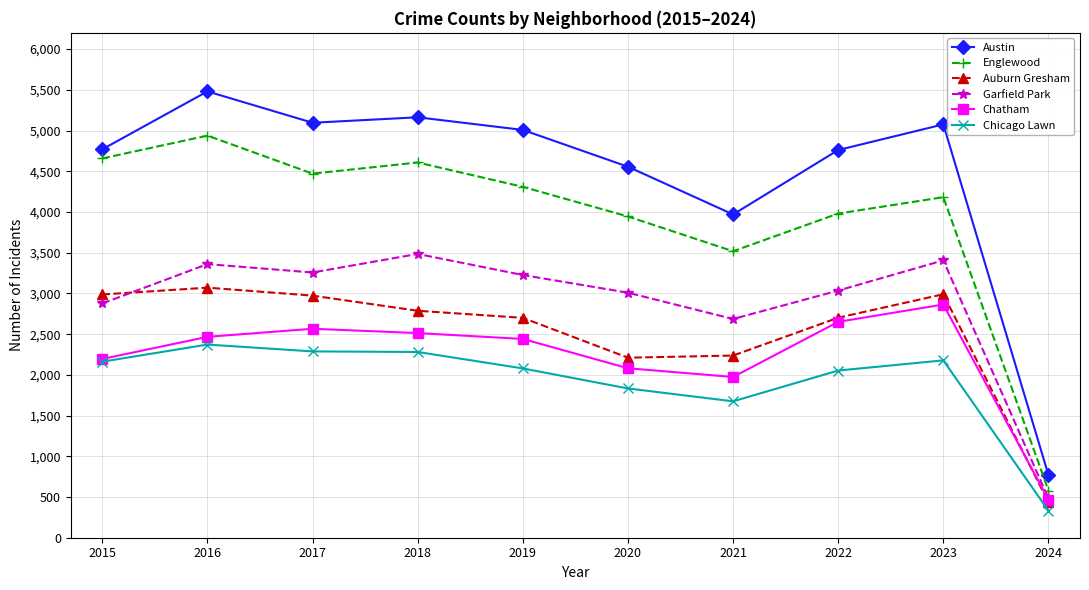

Where is the first local maximum for Garfield Park?

2016